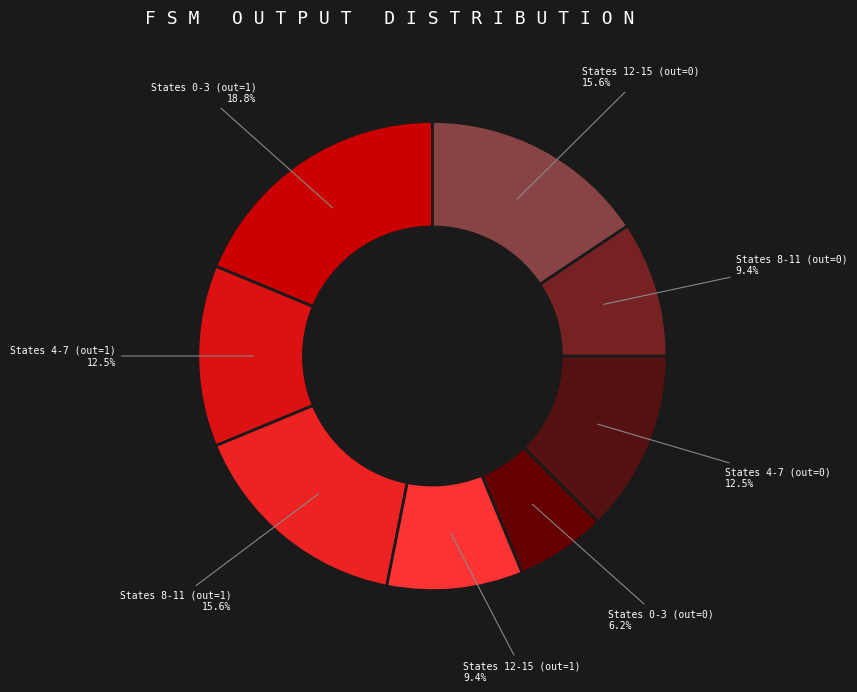

How many slices are in this pie chart?

8